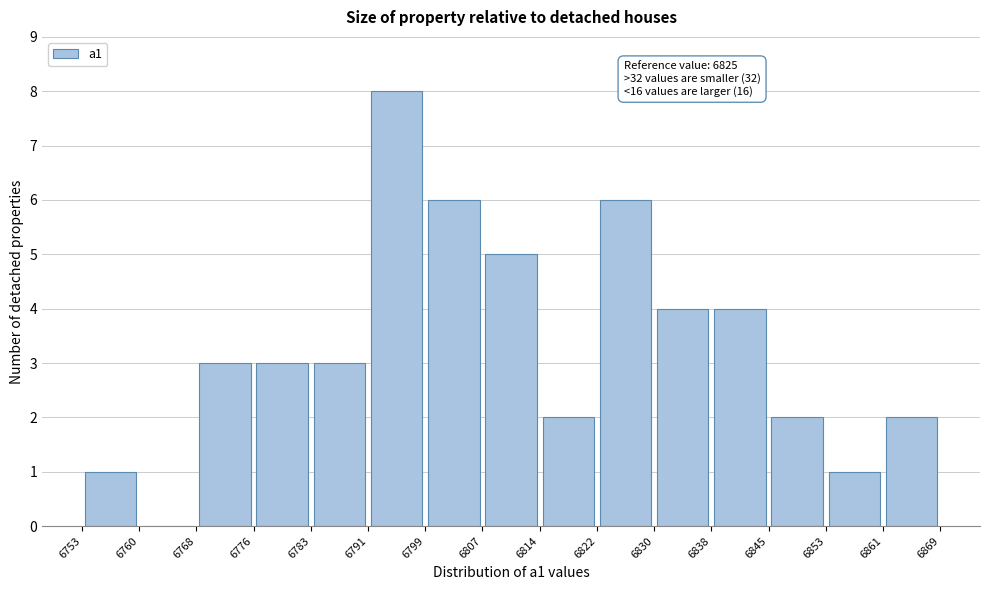

Over which range of the x-axis is the bar tallest?

6791 to 6799